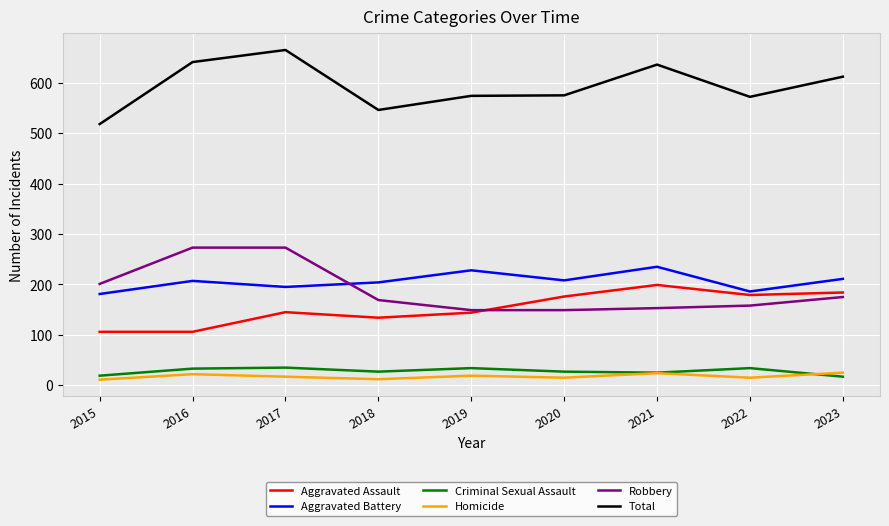

What is the spread (max minus min) of values at 2023?

595